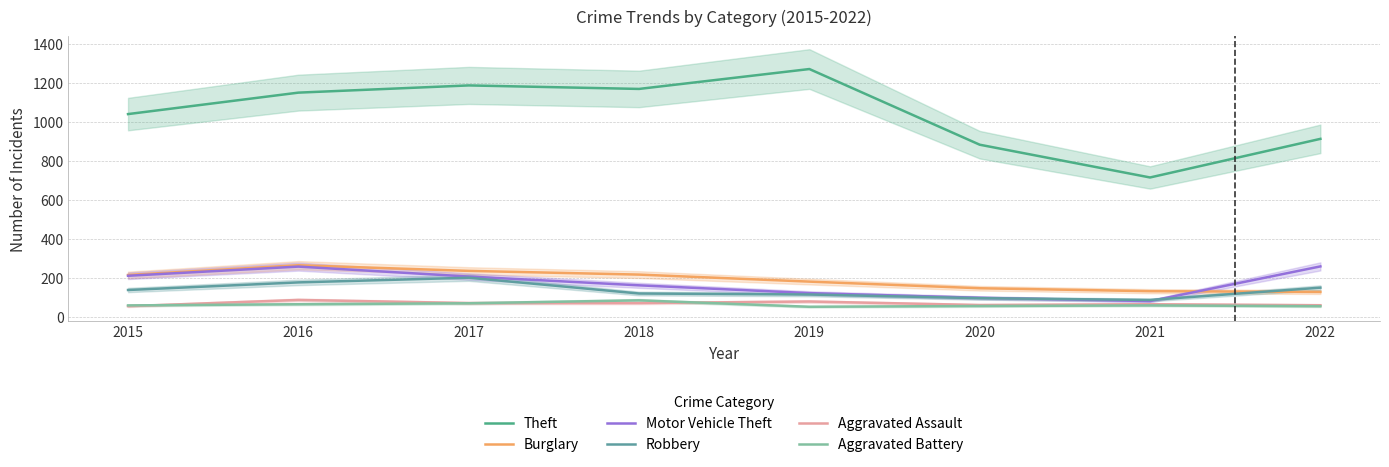

What is the difference between the maximum and minimum values in the Aggravated Battery series?

33